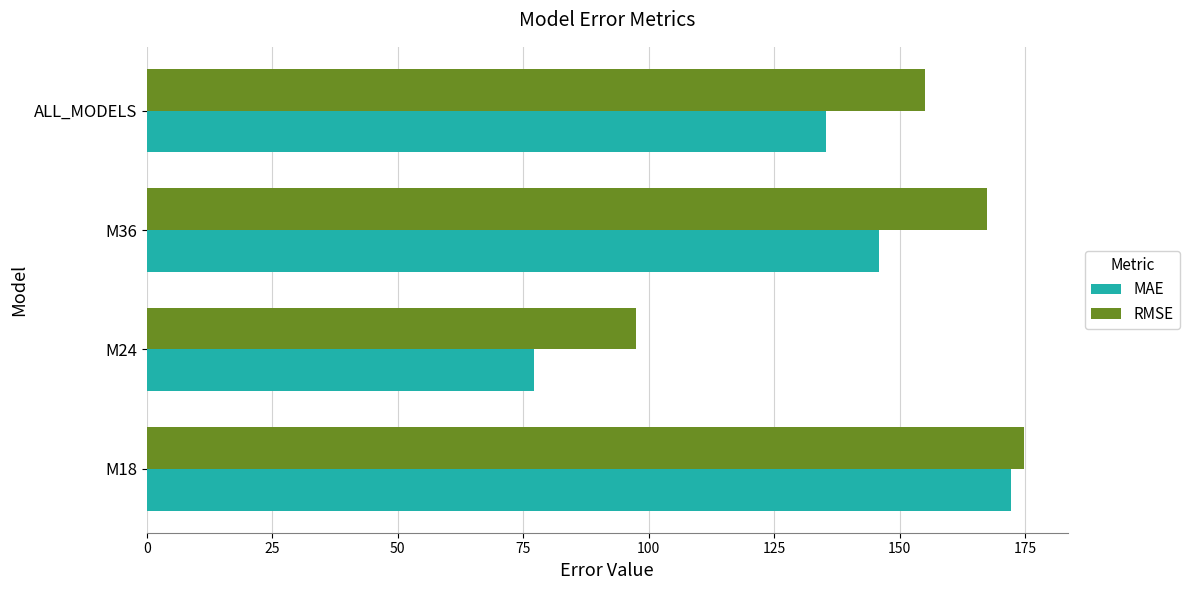

How many values in the MAE series exceed 145?

2